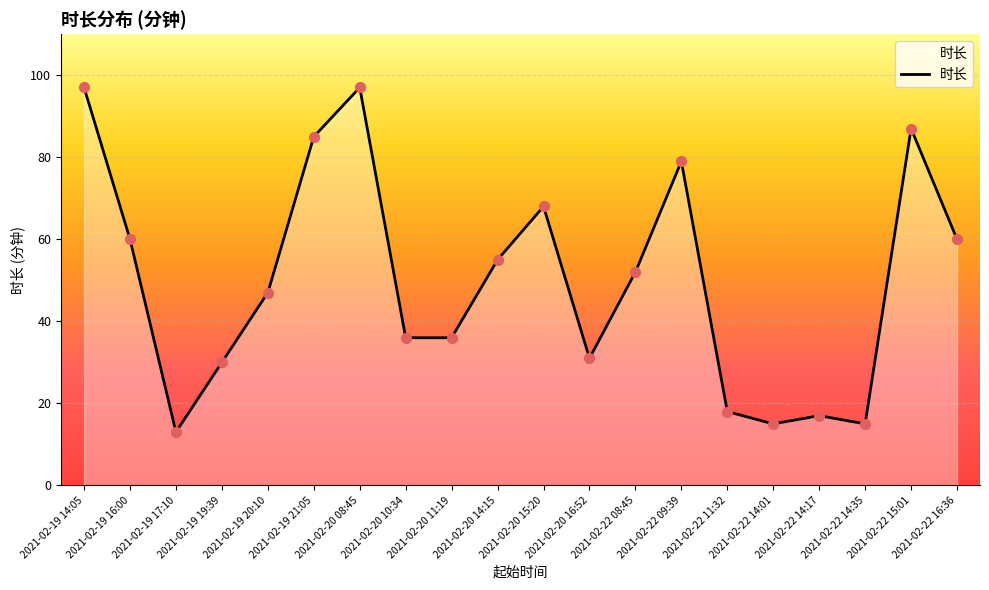

What is the change in value from 2021-02-19 20:10 to 2021-02-20 14:15?

+8